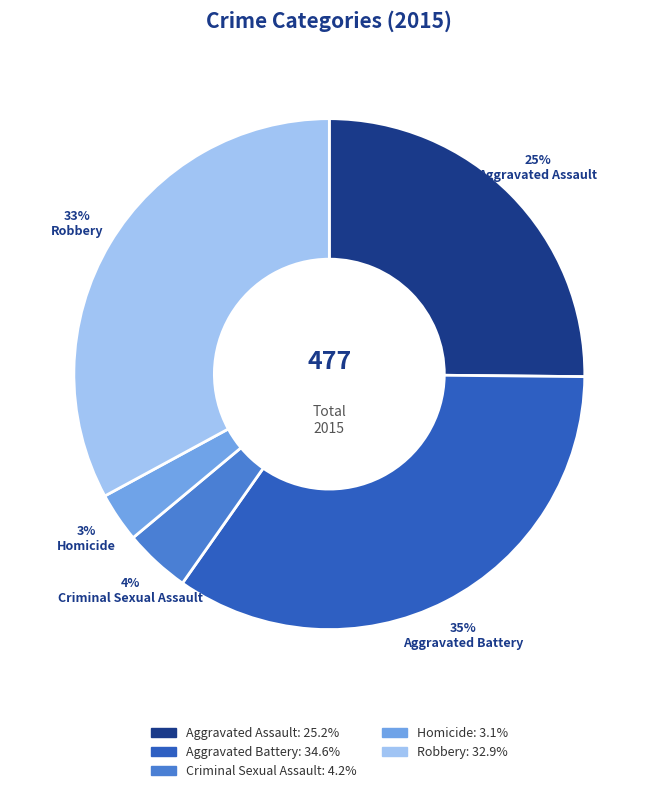

How many segments does this pie chart have?

5